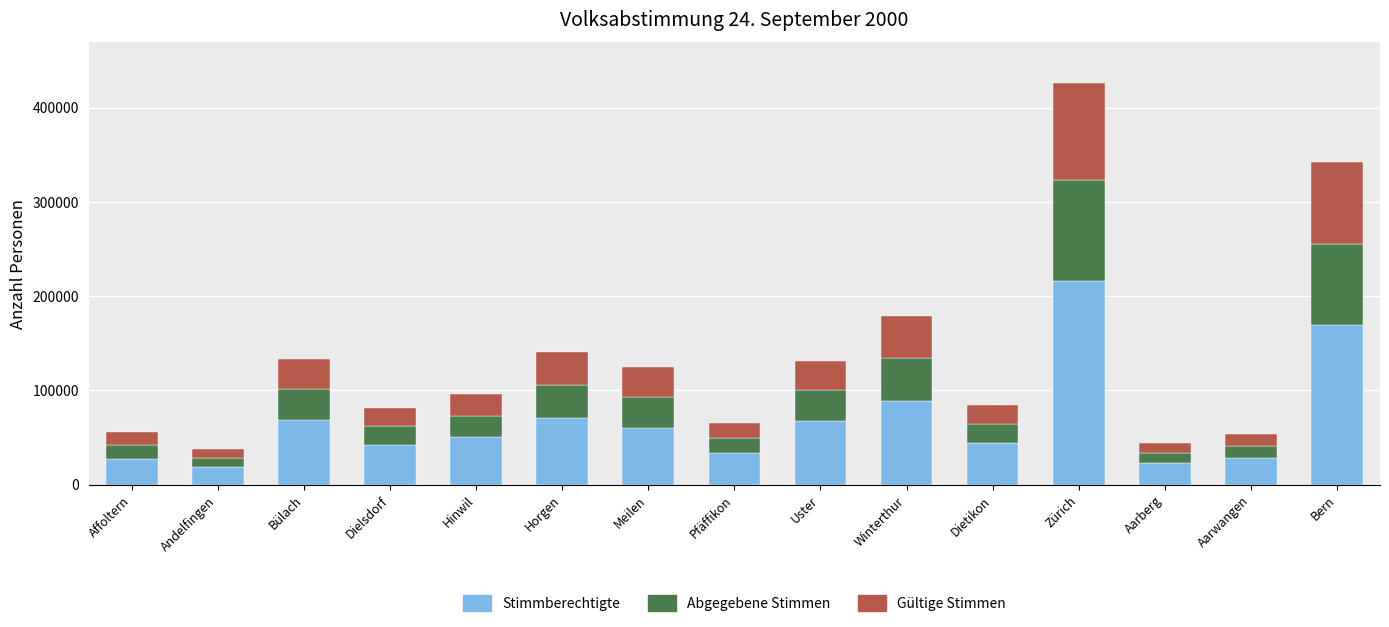

How many values in the Stimmberechtigte series are below 50153?

7